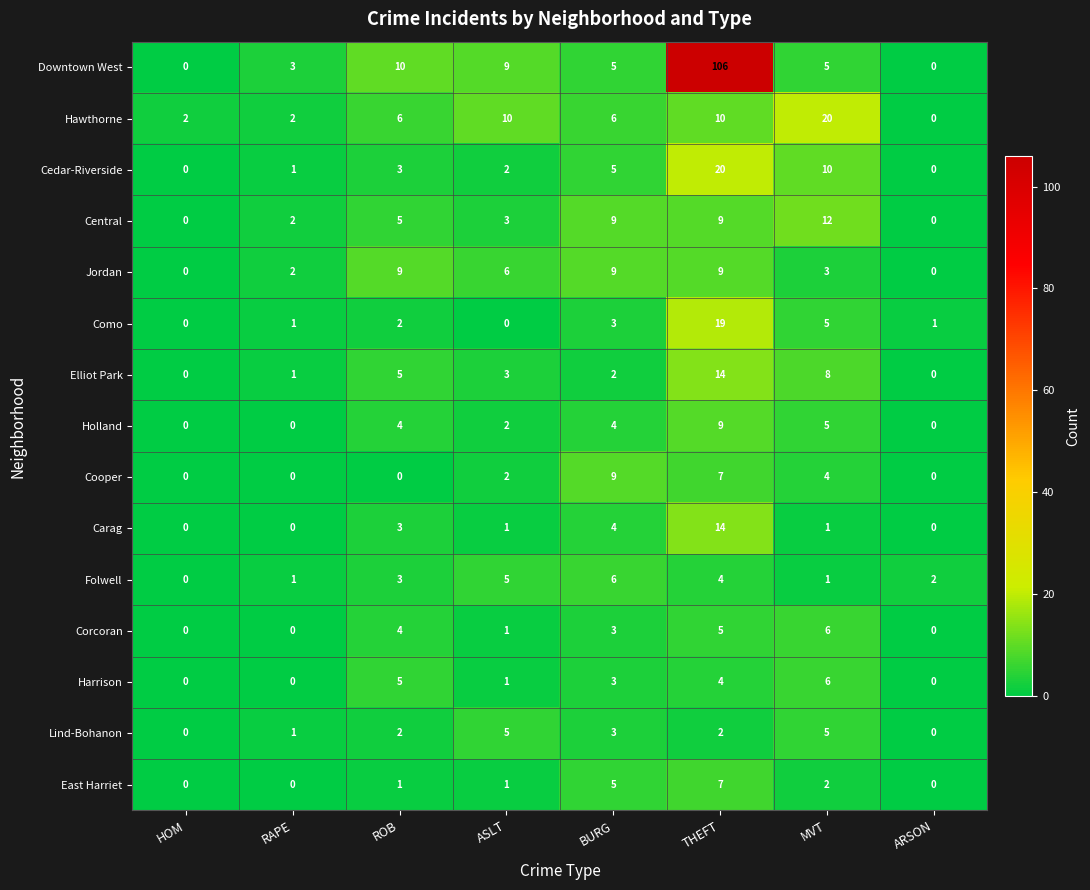

What is the greatest value displayed?

106